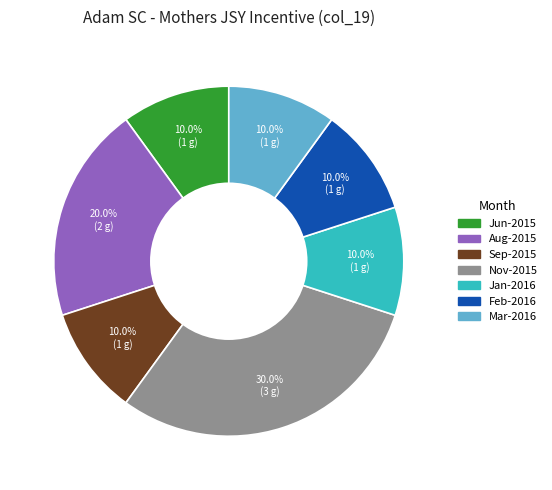

Is there a majority slice in this chart?

No